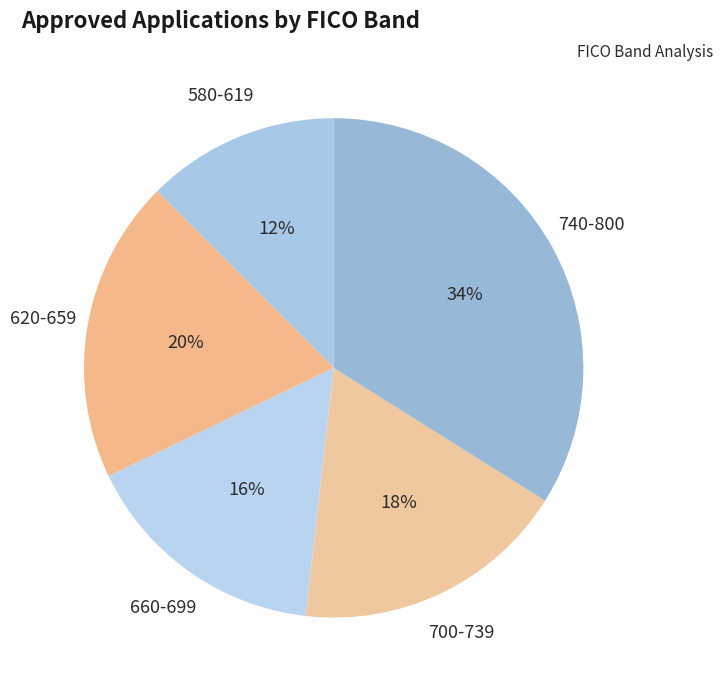

How many slices are in this pie chart?

5